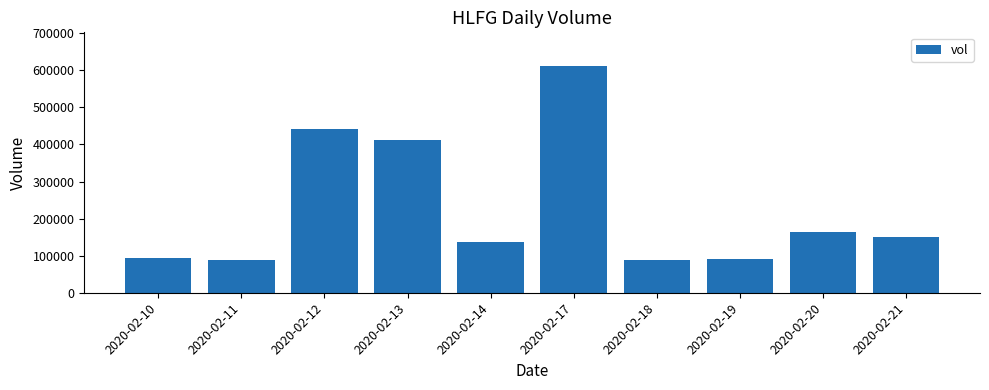

Is it true that the value at 2020-02-20 is 242268?

False